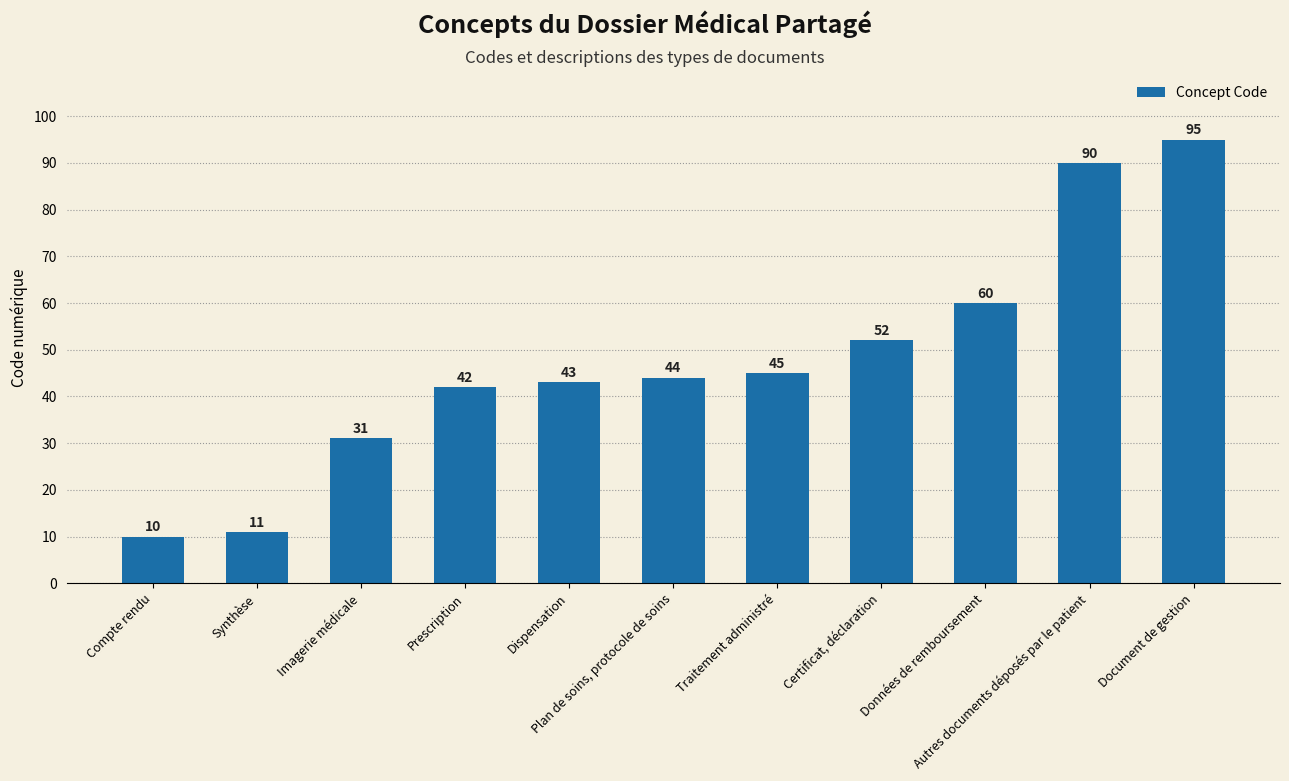

Count the number of categories in the chart.

11